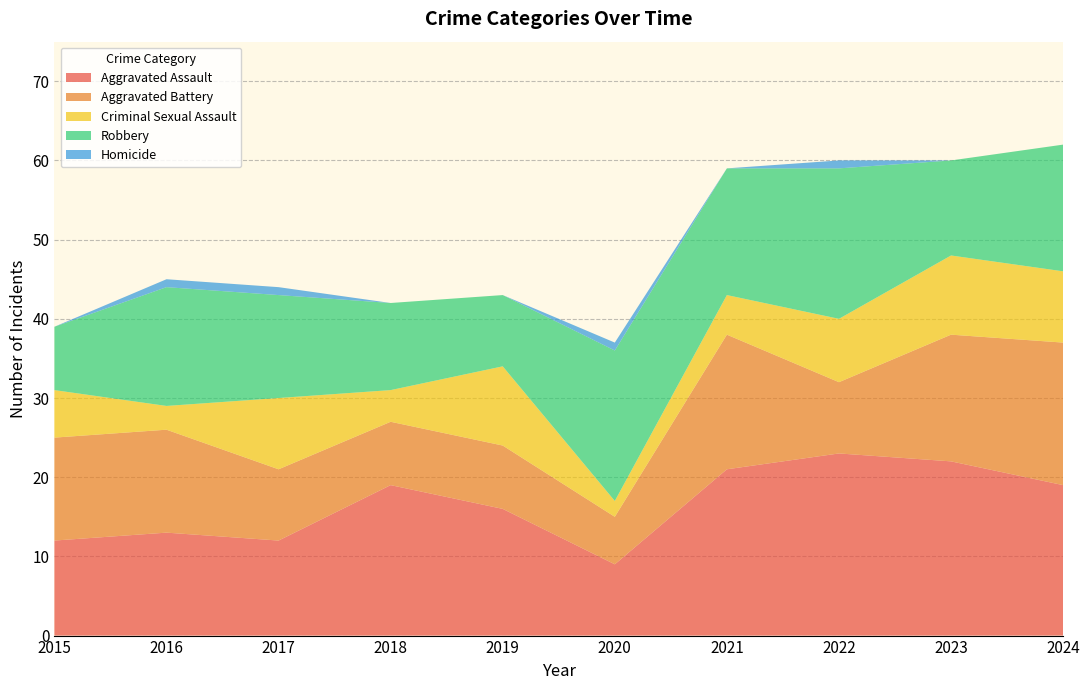

Reading left to right, transcribe all the data shown in this chart.

Aggravated Assault: 2015=12	2016=13	2017=12	2018=19	2019=16	2020=9	2021=21	2022=23	2023=22	2024=19
Aggravated Battery: 2015=13	2016=13	2017=9	2018=8	2019=8	2020=6	2021=17	2022=9	2023=16	2024=18
Criminal Sexual Assault: 2015=6	2016=3	2017=9	2018=4	2019=10	2020=2	2021=5	2022=8	2023=10	2024=9
Robbery: 2015=8	2016=15	2017=13	2018=11	2019=9	2020=19	2021=16	2022=19	2023=12	2024=16
Homicide: 2015=0	2016=1	2017=1	2018=0	2019=0	2020=1	2021=0	2022=1	2023=0	2024=0